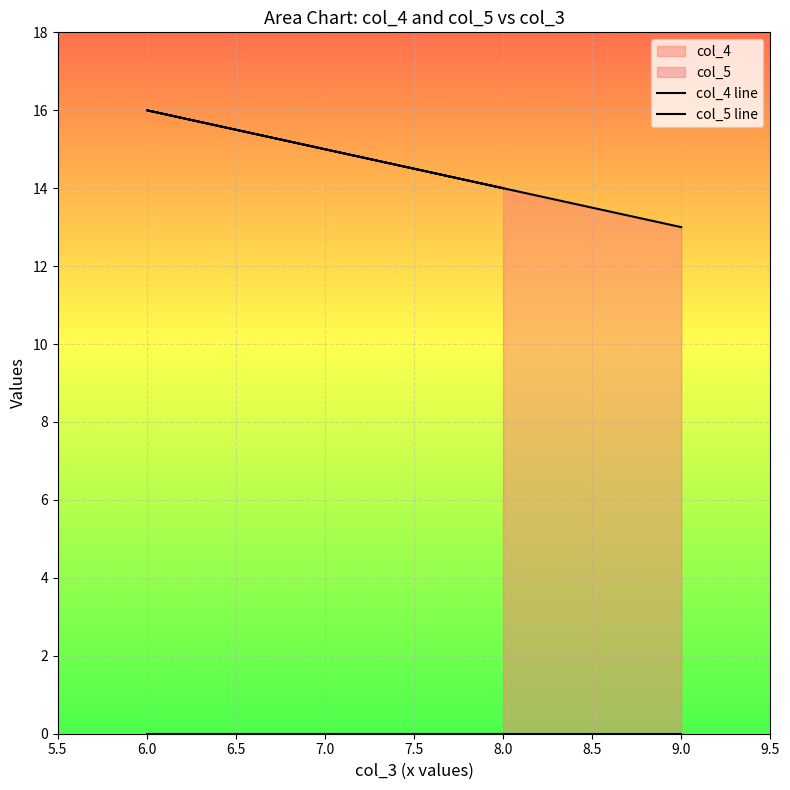

How many lines are shown in the chart?

2